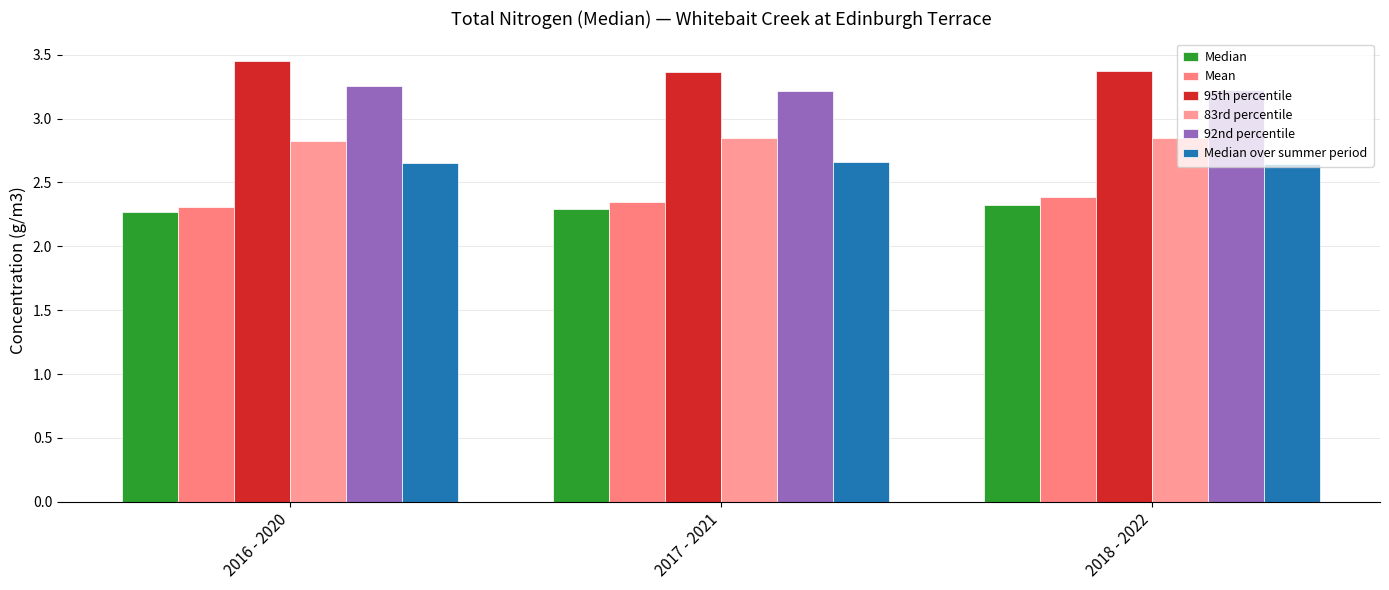

What is the minimum value shown in the chart?

2.3